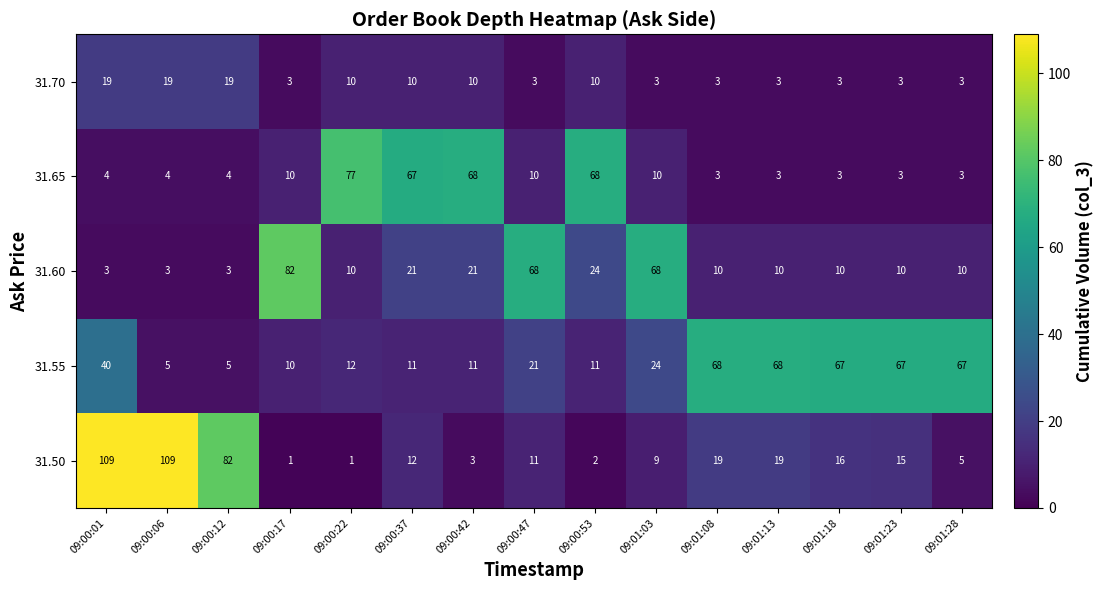

What is the minimum value for 31.65?

3